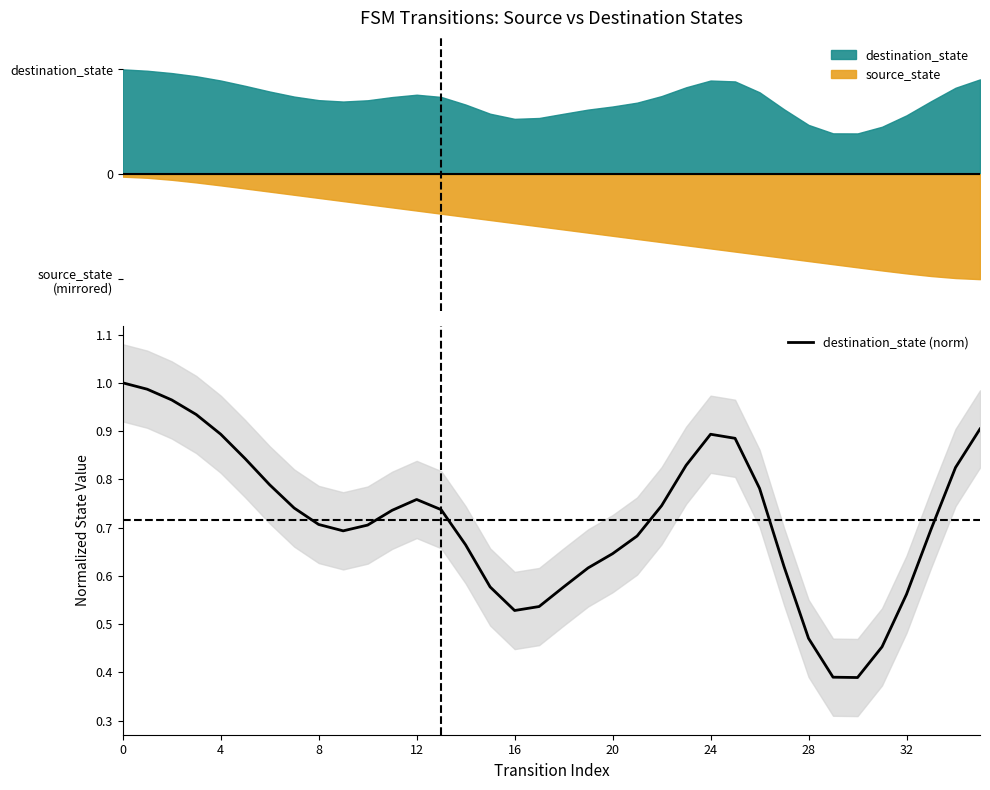

How many interior local valleys (lower than both neighbors) does the data have?

3